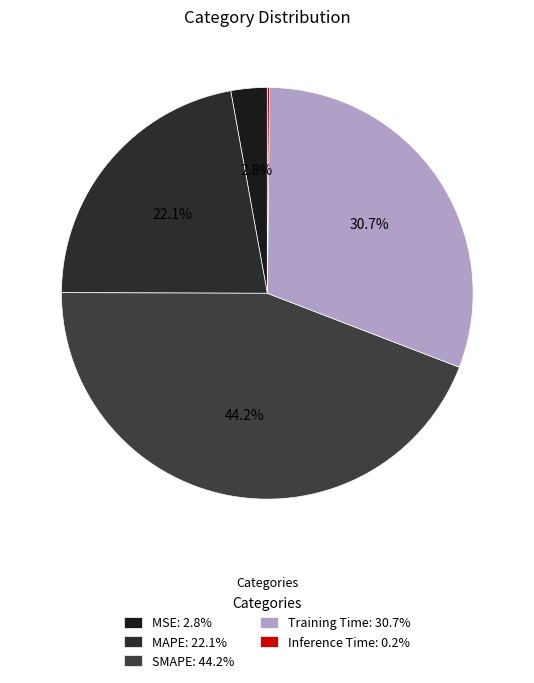

Combined, do SMAPE and Training Time account for over 50%?

Yes